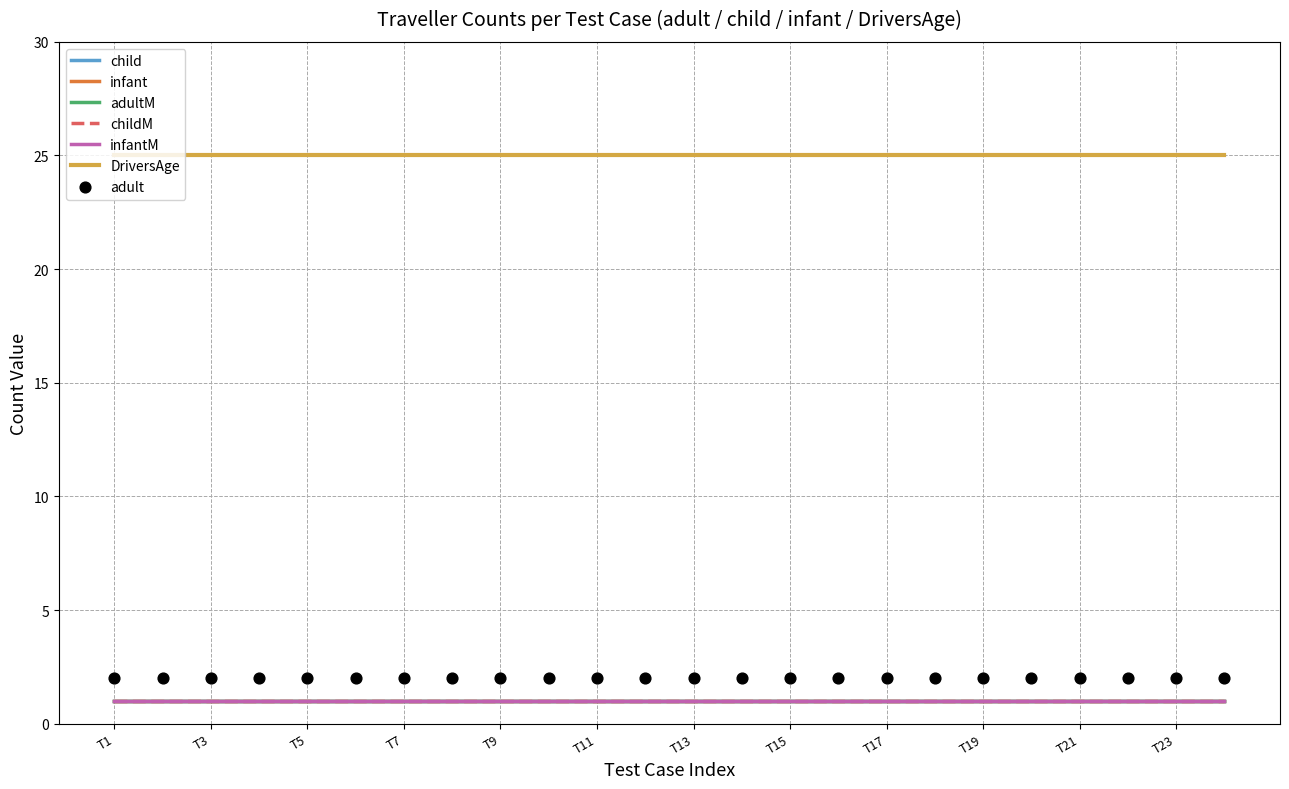

What is the total value across all series at Test on Flight 7?

30